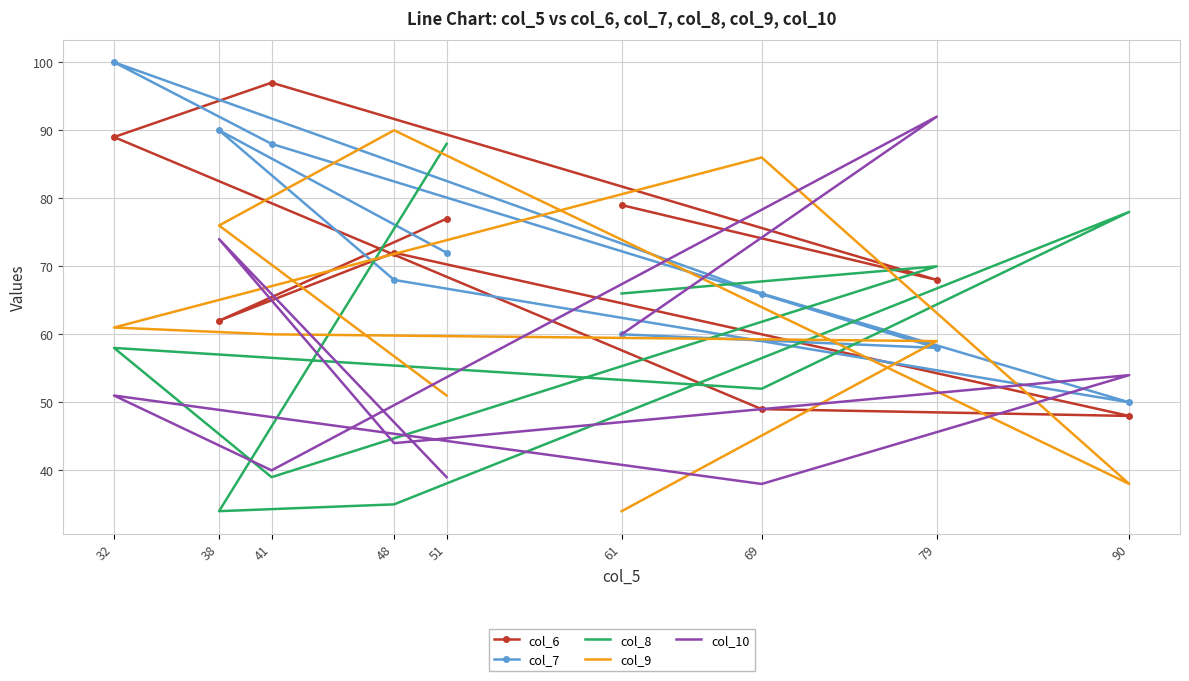

What is the total value across all series at 38?

336